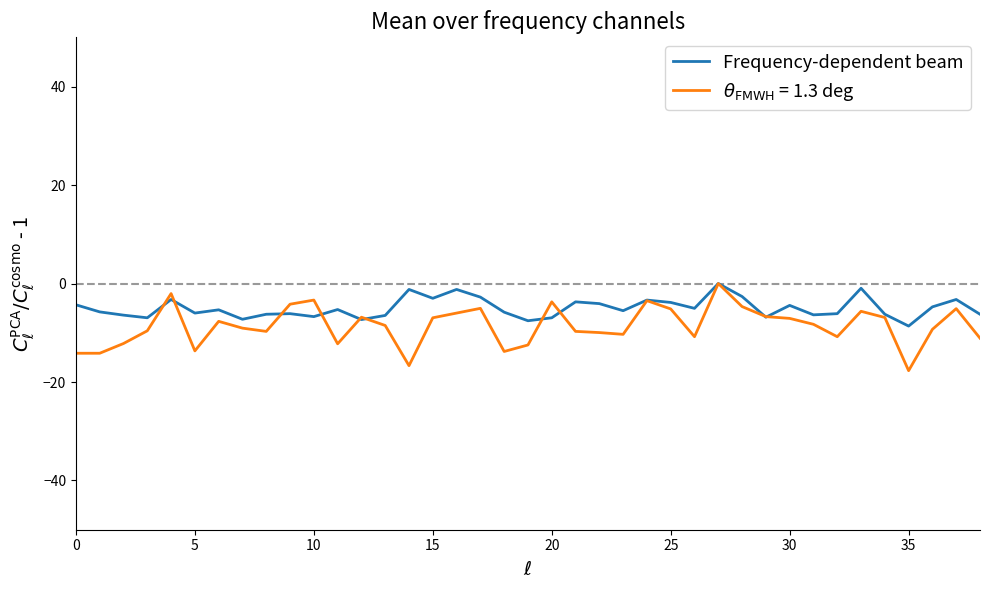

What is the lowest value of the Frequency-dependent beam series?

-8.6